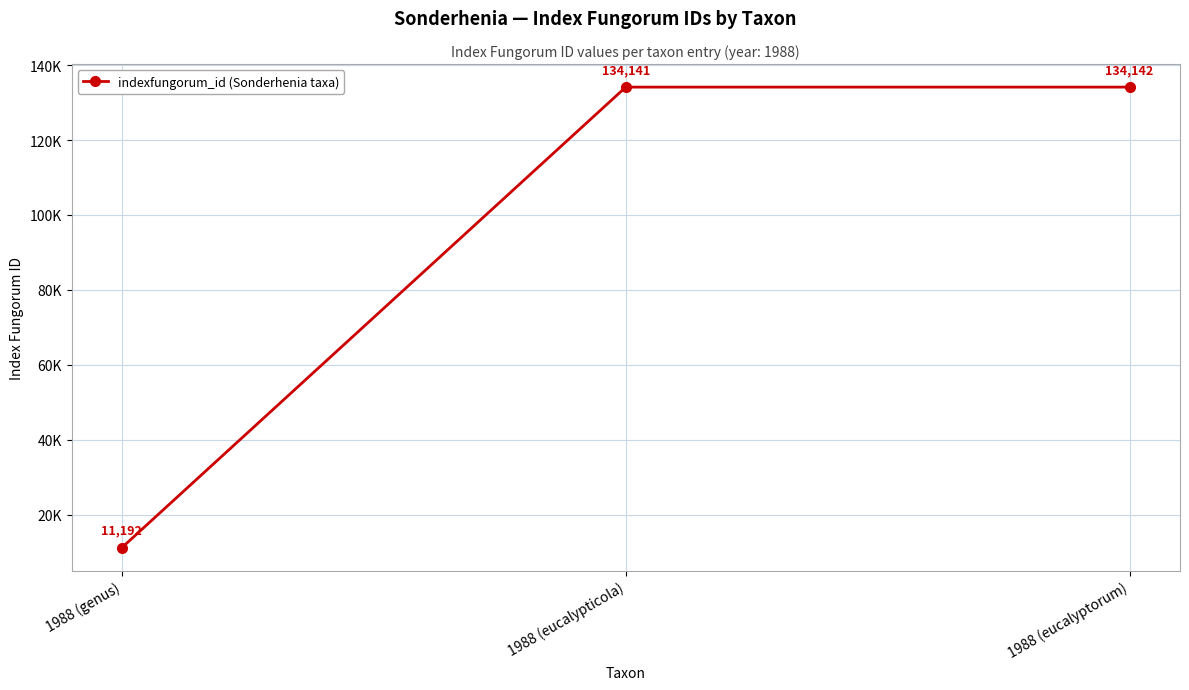

Rank the categories by value from highest to lowest.

1988 (eucalyptorum), 1988 (eucalypticola), 1988 (genus)